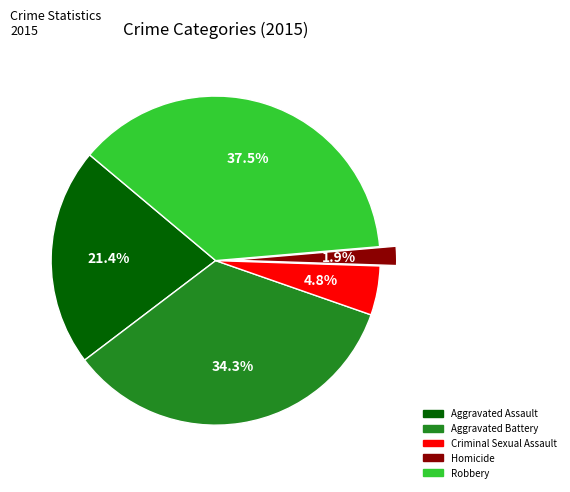

What percentage is NOT represented by Homicide?

98.1%